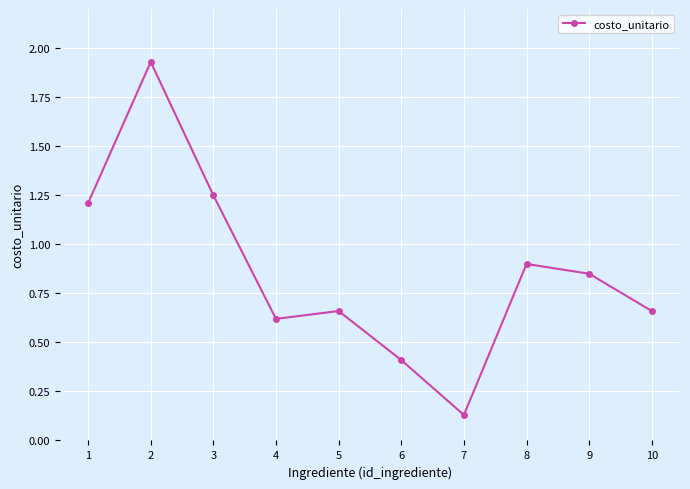

Between 2 and 6, which is larger?

2